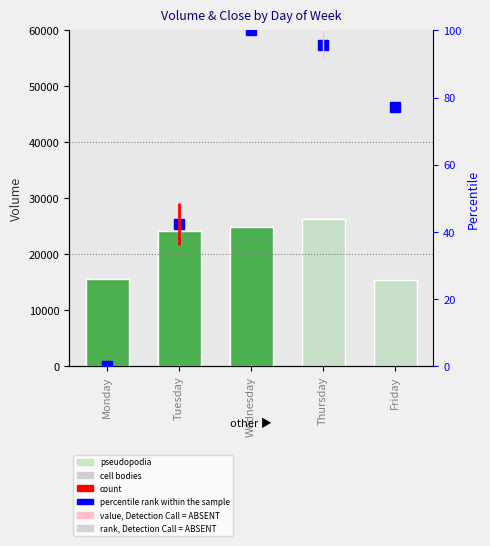

Reading right to left, what are all the values shown in this chart?

Volume (avg): 15367.4	26247.8	24917.6	24128.7	15638.1
Close (percentile): 77.1	95.8	100.0	42.4	0.0